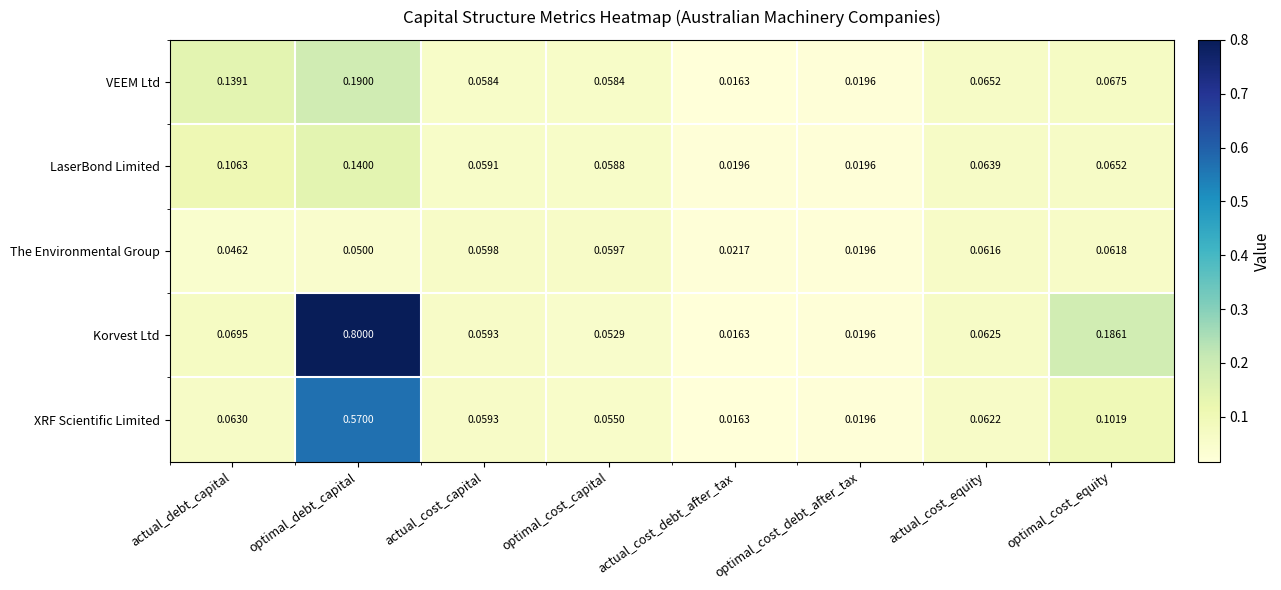

List the series in order of their peak value, highest first.

Korvest Ltd, XRF Scientific Limited, VEEM Ltd, LaserBond Limited, The Environmental Group